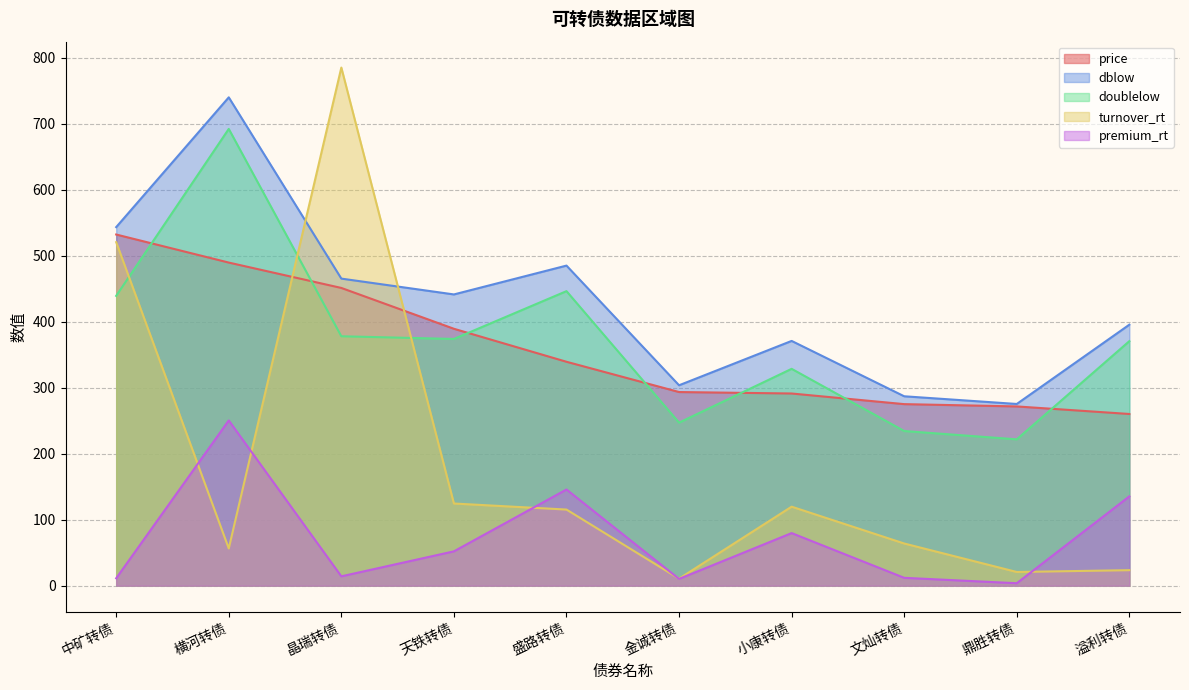

At 晶瑞转债, list the series in order from largest to smallest.

turnover_rt, dblow, price, doublelow, premium_rt